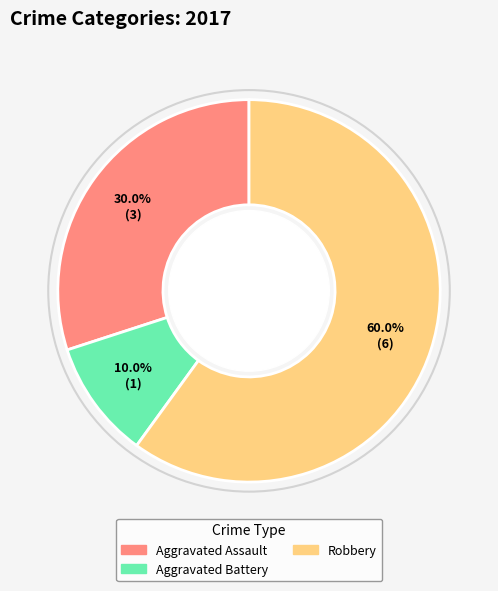

Is there any slice that represents more than half of the pie?

Yes